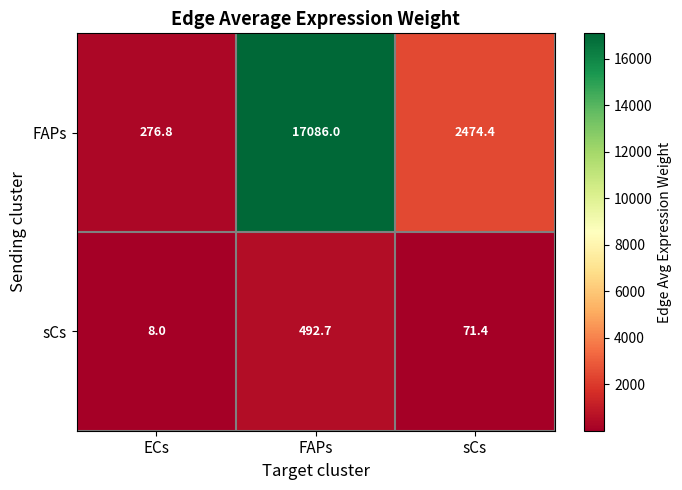

Reading left to right, transcribe all the data shown in this chart.

FAPs: ECs=276.8	FAPs=17086.0	sCs=2474.4
sCs: ECs=8.0	FAPs=492.7	sCs=71.4